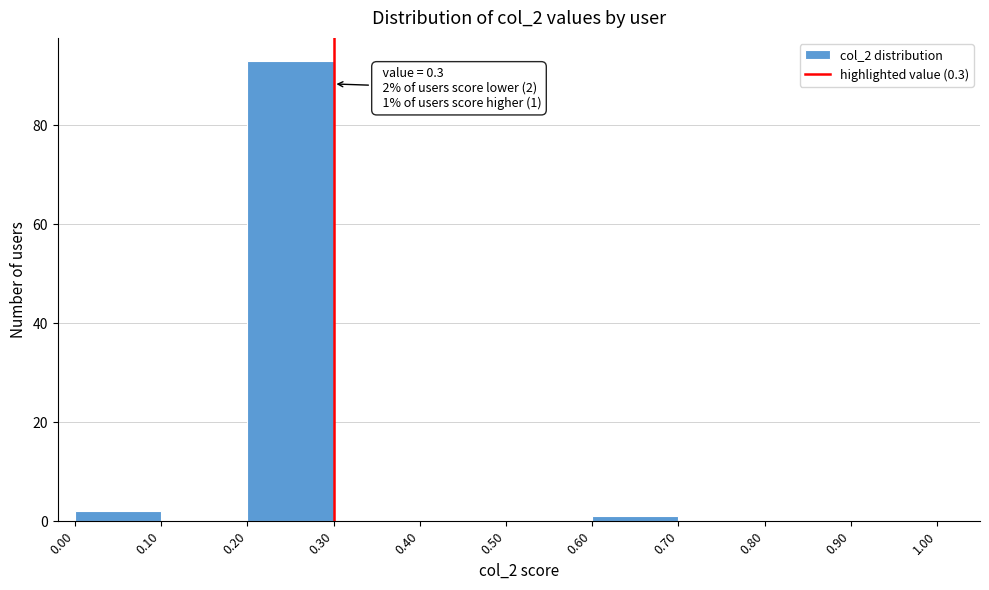

Over which range of the x-axis is the bar tallest?

0.20 to 0.30